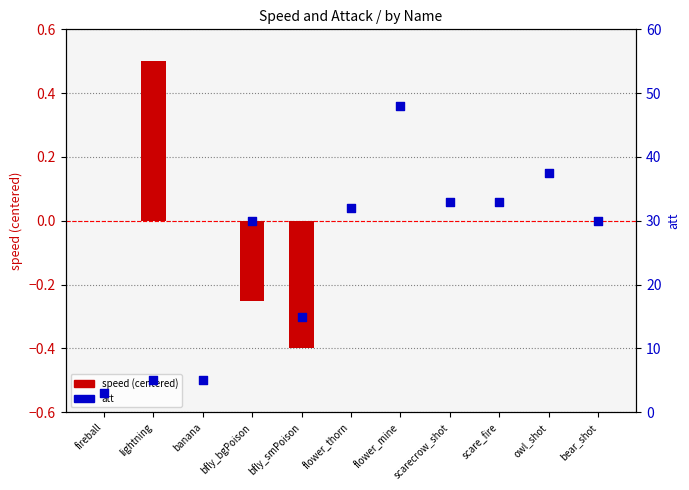

At which category is the sum across all series the highest?

flower_mine